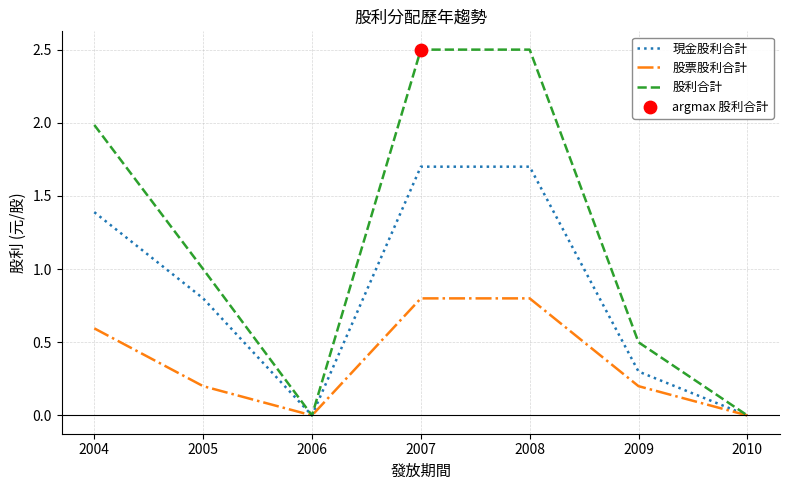

Which series has the largest total across all categories?

股利合計